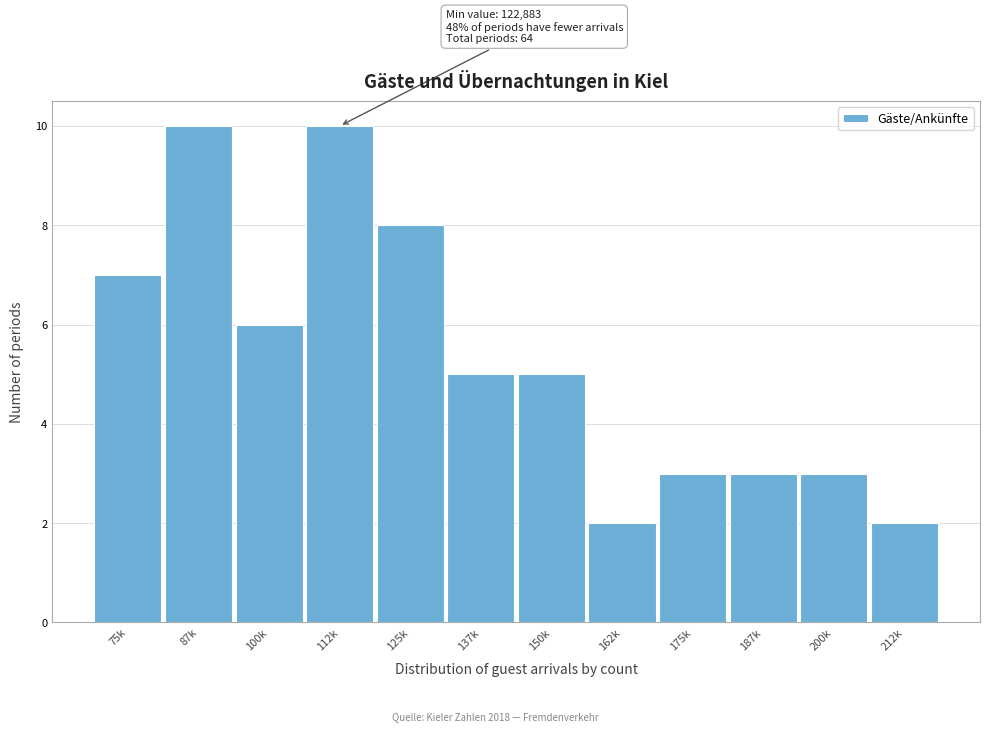

Reading left to right, list all the values displayed in this chart.

7	10	6	10	8	5	5	2	3	3	3	2